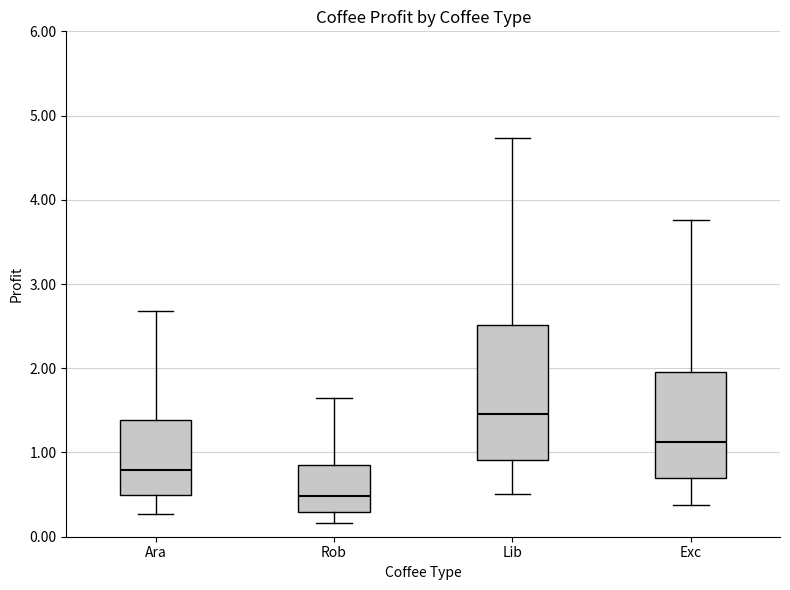

Reading left to right, read every box against the y-axis: the position of its median line, the range the box covers, and the ends of its whiskers. The values are not printed on the chart, so give them approximately, as read against the axis.

Ara: median 0.8, box 0.5 to 1.4, whiskers 0.3 to 2.7
Rob: median 0.5, box 0.3 to 0.8, whiskers 0.2 to 1.6
Lib: median 1.5, box 0.9 to 2.5, whiskers 0.5 to 4.7
Exc: median 1.1, box 0.7 to 2.0, whiskers 0.4 to 3.8